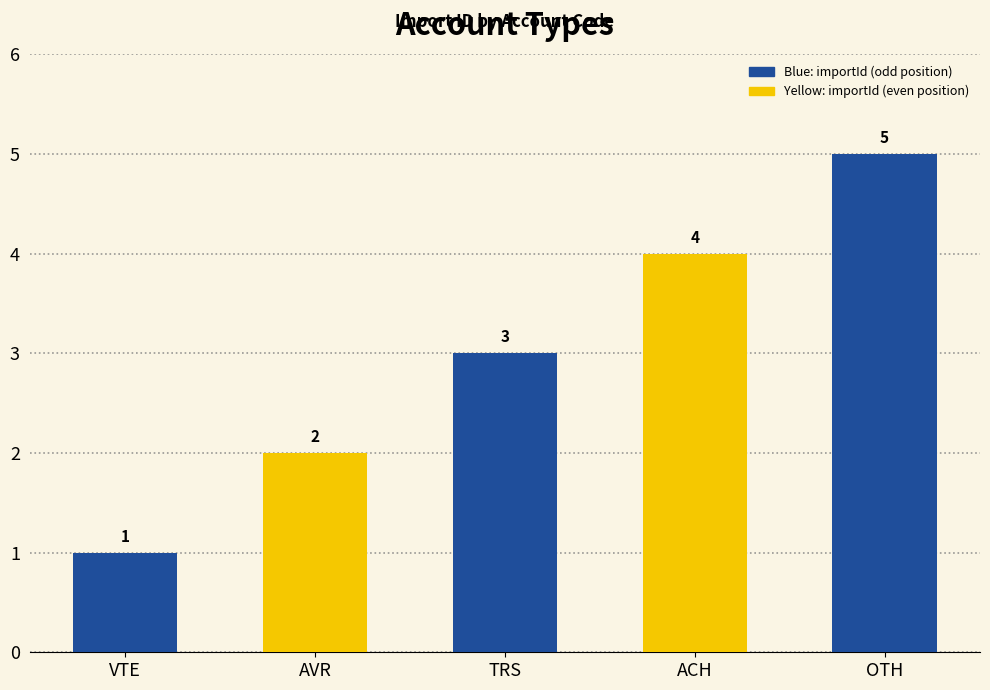

What position from the left is TRS?

3